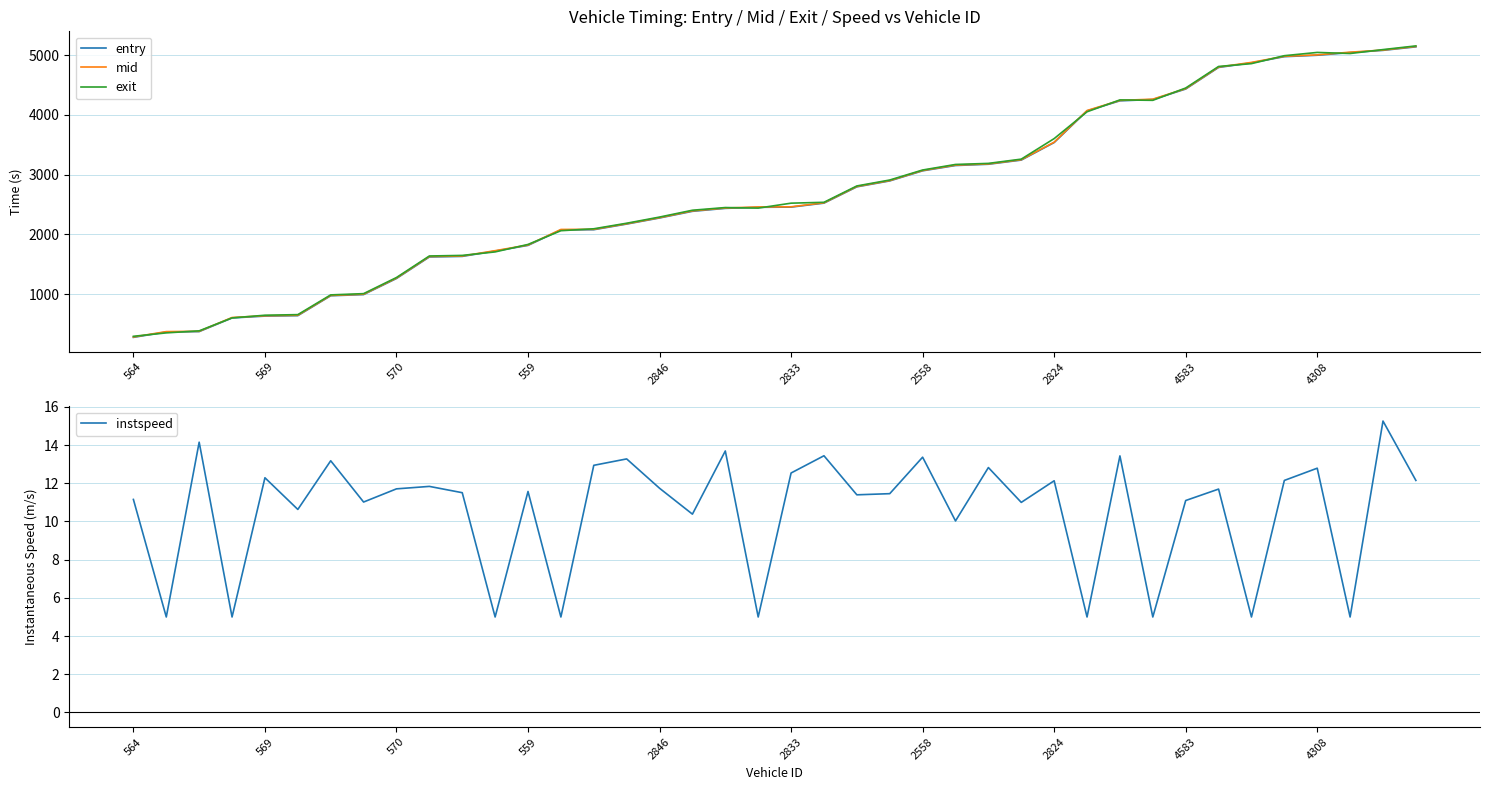

Does the chart display data point markers on the line(s)?

No